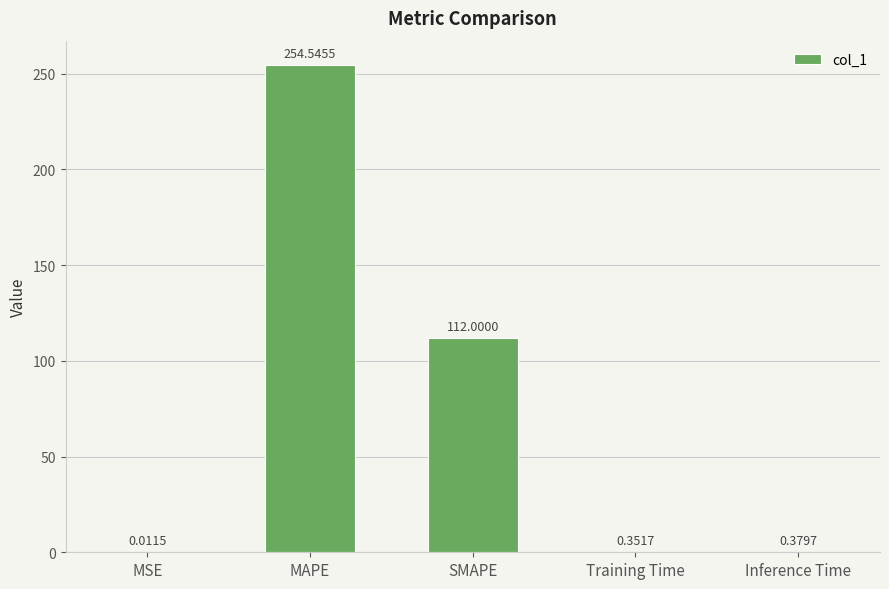

Where is the data nearest to the value 127?

SMAPE